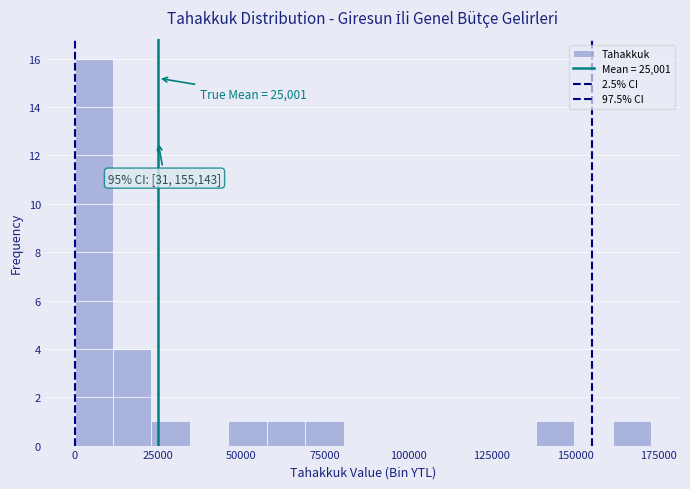

Around what value on the x-axis is the tallest bar? Give the approximate position of its centre, as read against the axis.

5000